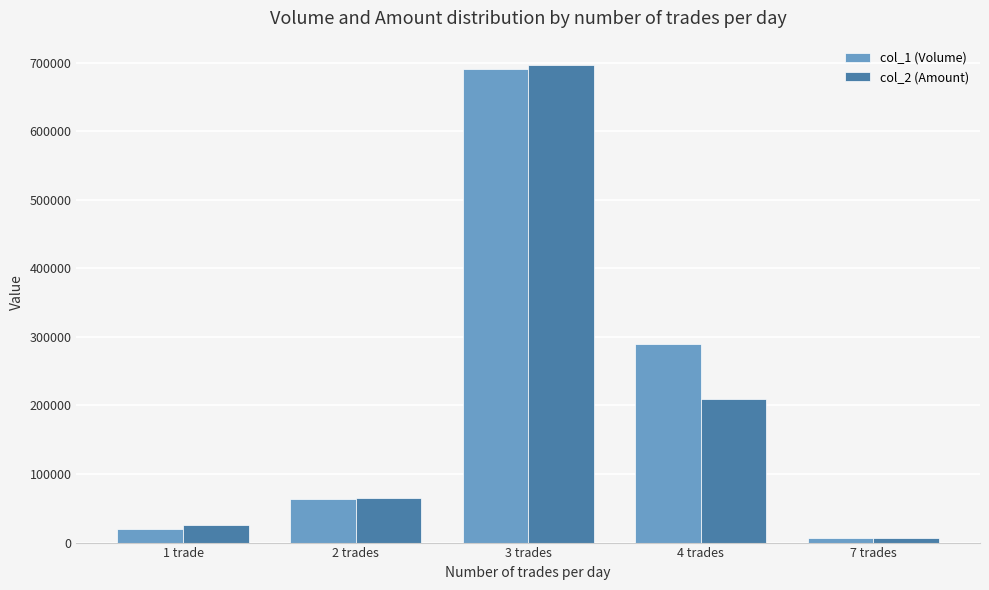

Which series changed the most between 1 trade and 7 trades?

col_2 (Amount)